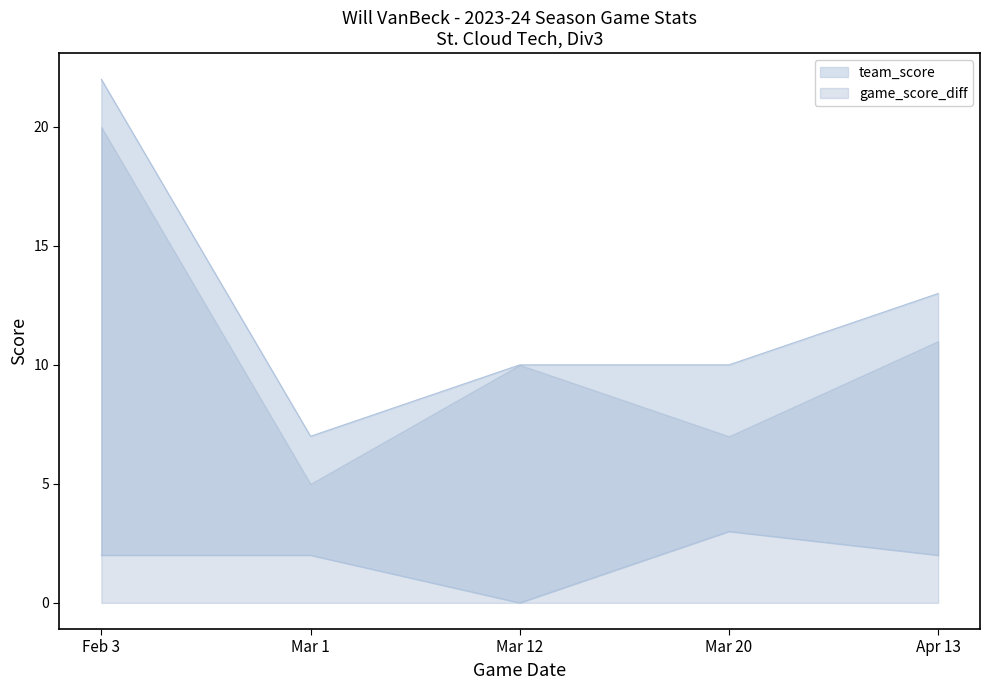

Read the game_score_diff value at Mar 20.

10